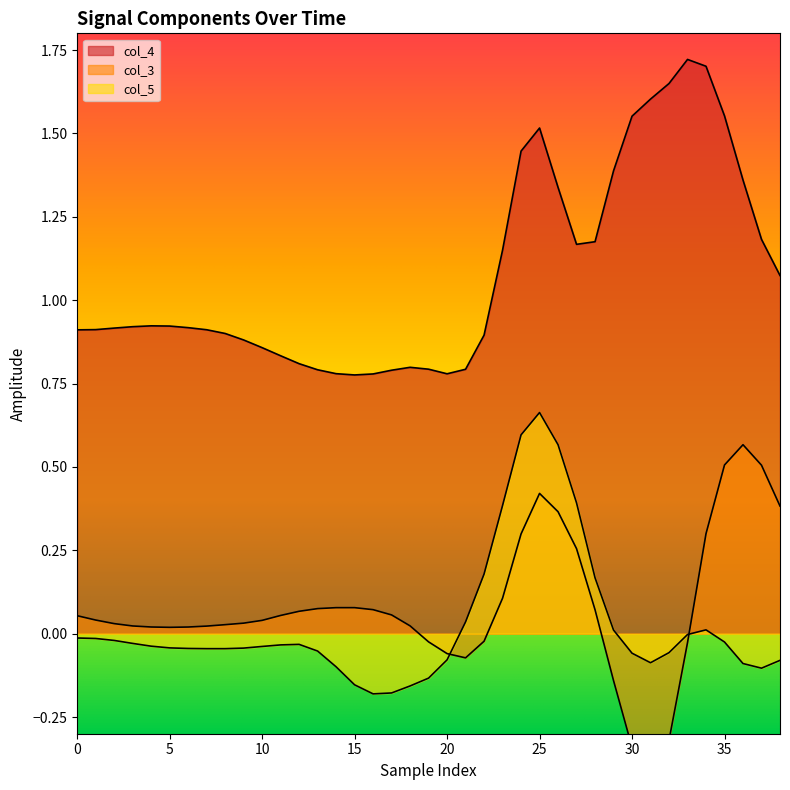

What are all the series names shown in the legend?

col_3, col_4, col_5